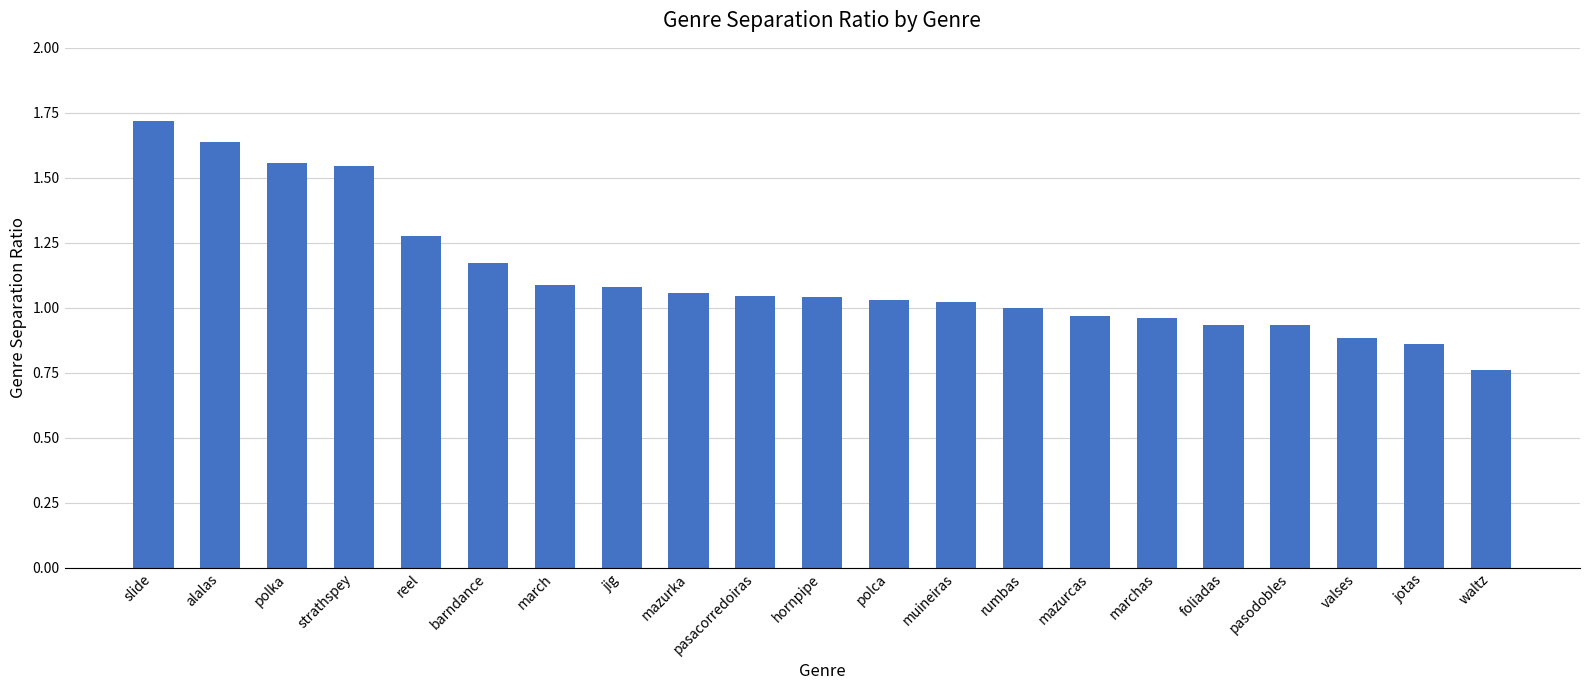

What is the label of the 16th bar from the right?

barndance